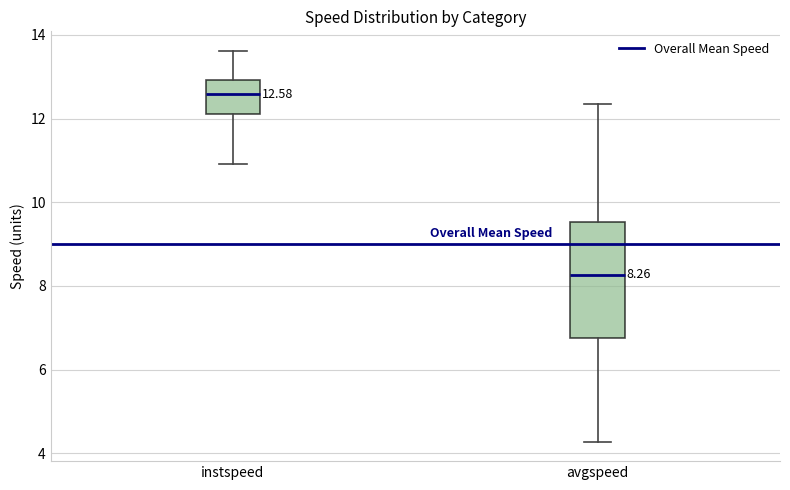

Which box's median line is the lowest?

avgspeed